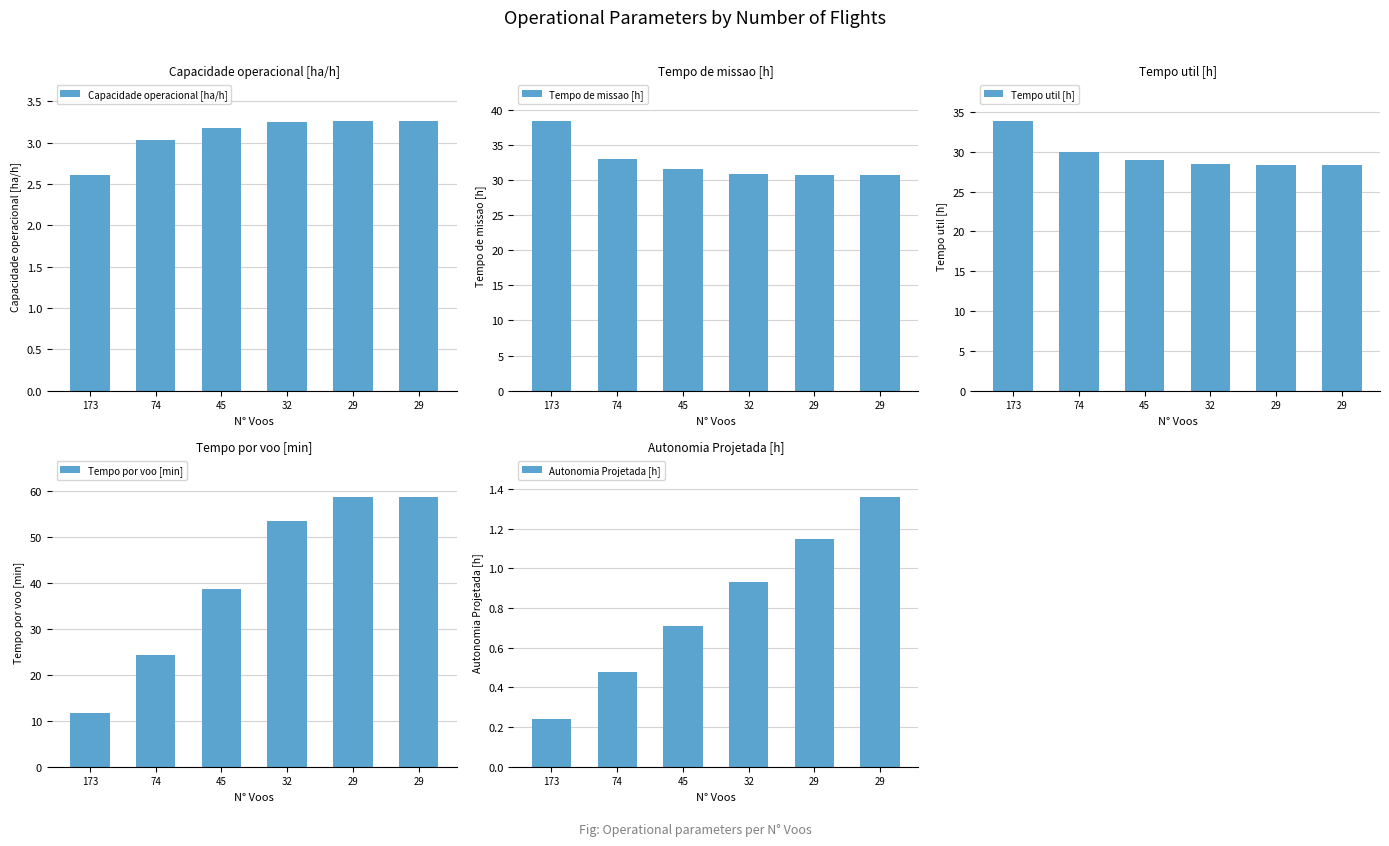

What is the minimum value shown in the chart?

0.2